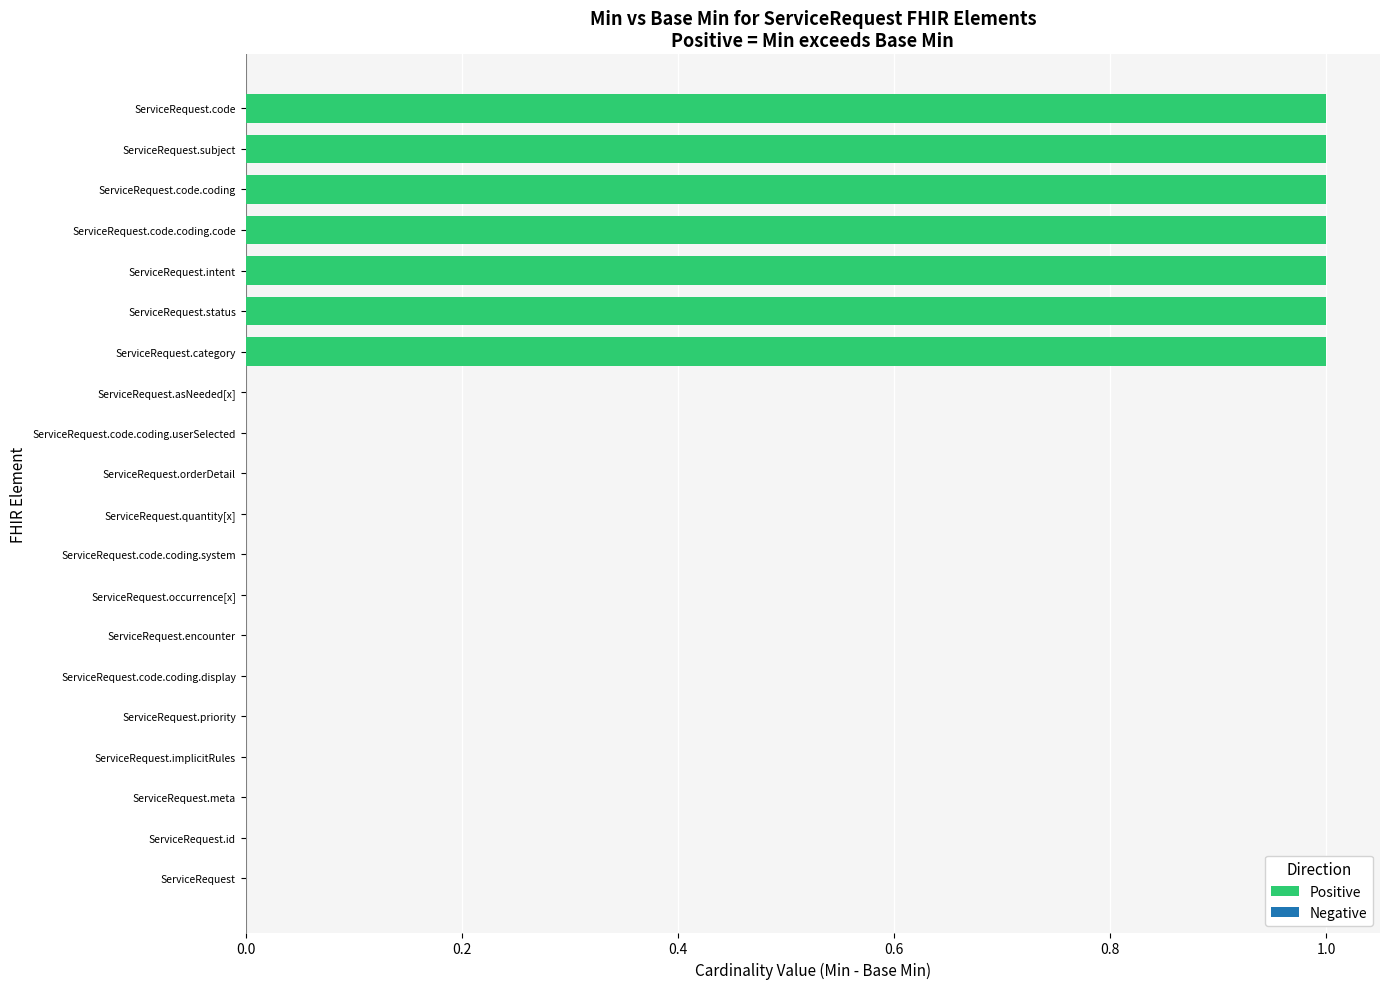

The chart shows a value of 0 at ServiceRequest.orderDetail. True or false?

True